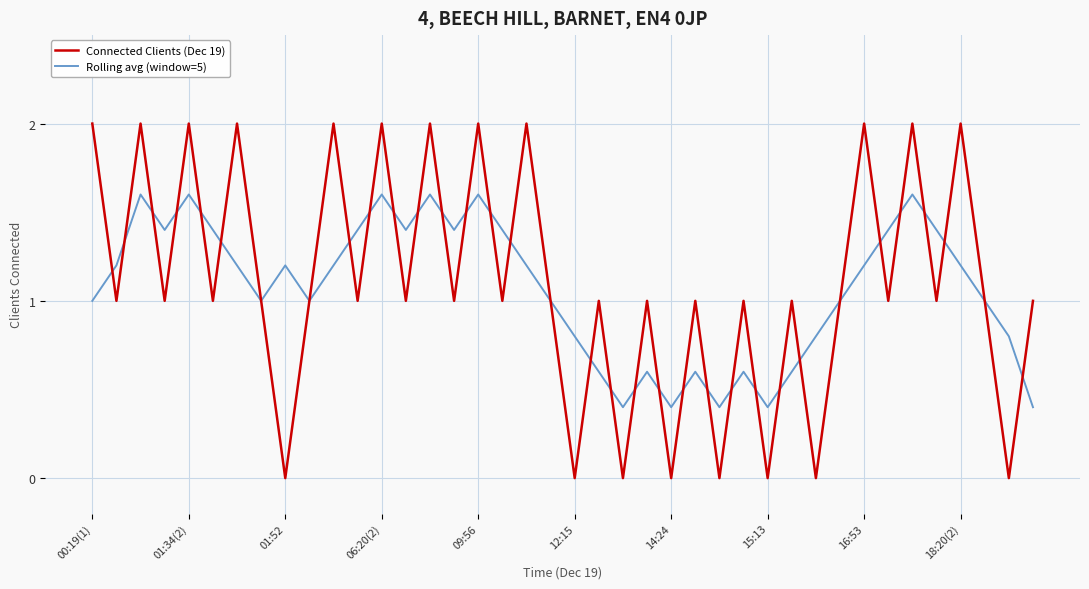

True or false: Connected Clients (Dec 19) and Rolling avg (window=5) cross at least once.

True